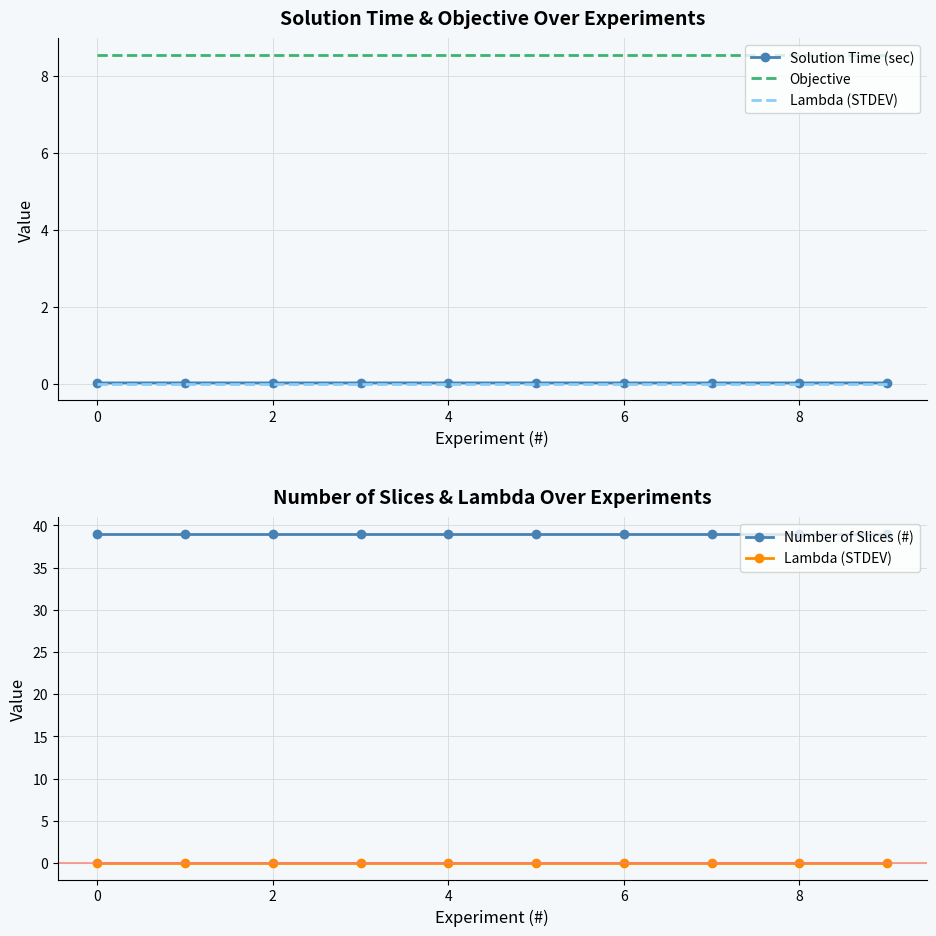

The Solution Time (sec) series shows 0.0 at 4. True or false?

False